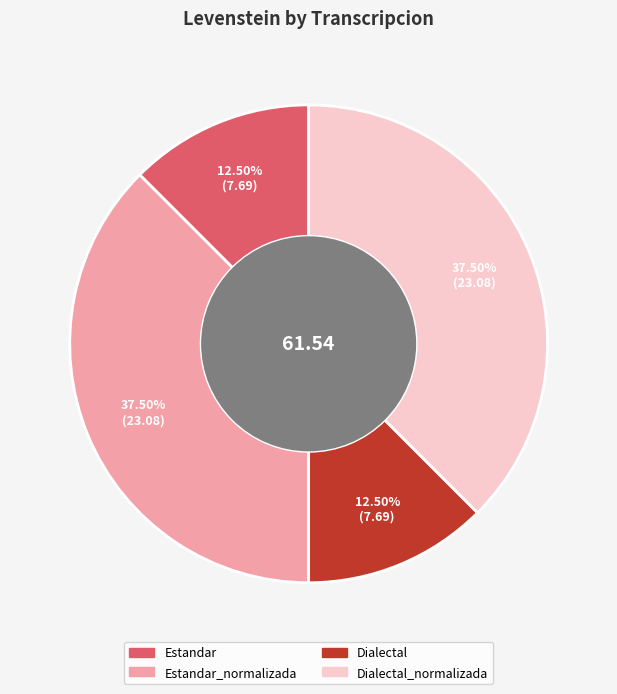

Is there a majority slice in this chart?

No